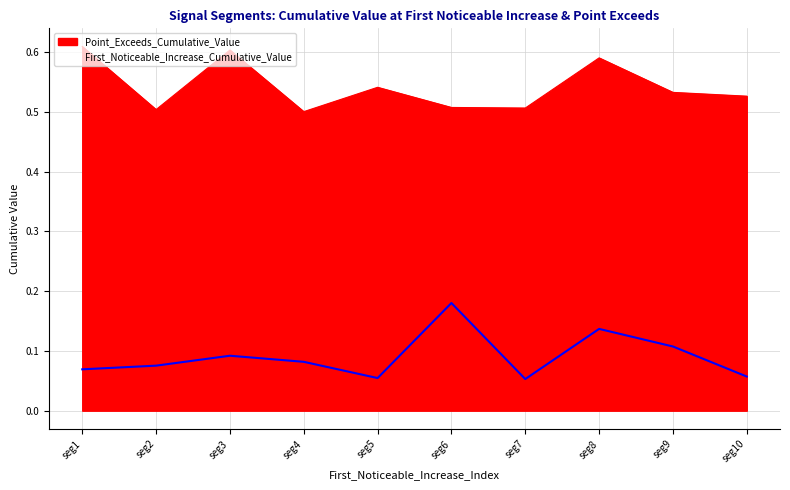

Is the value of Point_Exceeds_Cumulative_Value at seg4 greater than the value of First_Noticeable_Increase_Cumulative_Value at seg2?

Yes